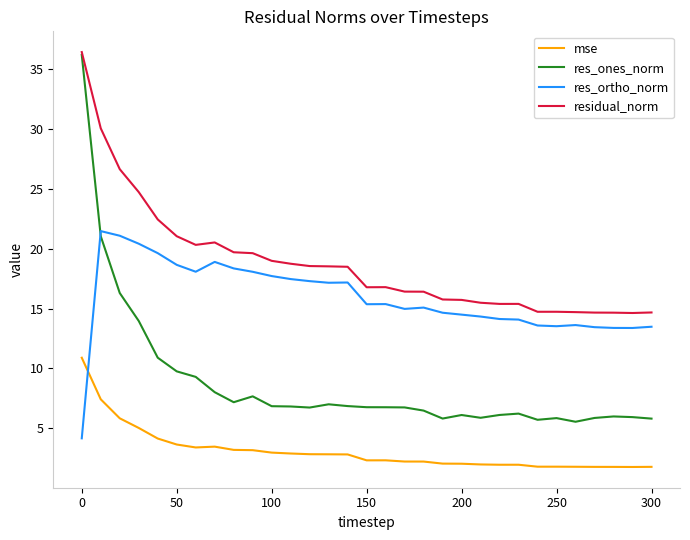

Which series has the widest spread of values?

res_ones_norm